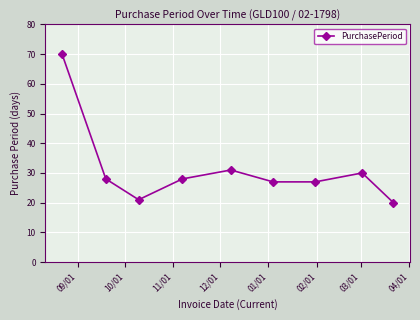

What is the minimum value shown in the chart?

20